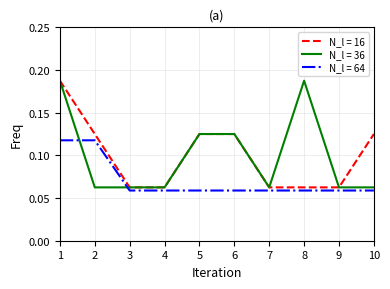

What is the total value across all series at 8?

0.3